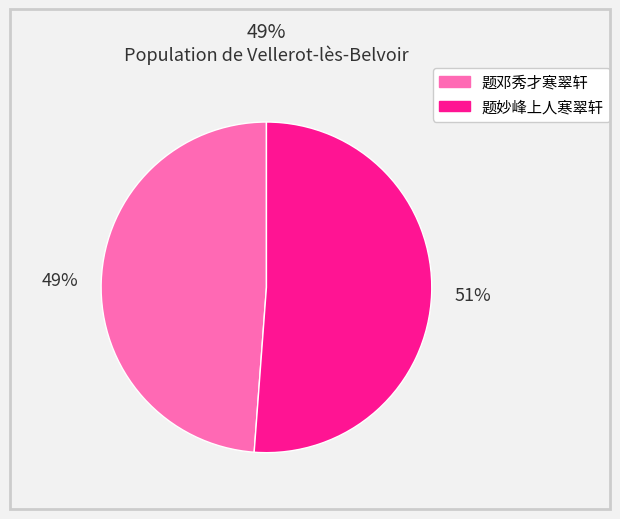

To the nearest percent, what portion does 题妙峰上人寒翠轩 represent?

51%